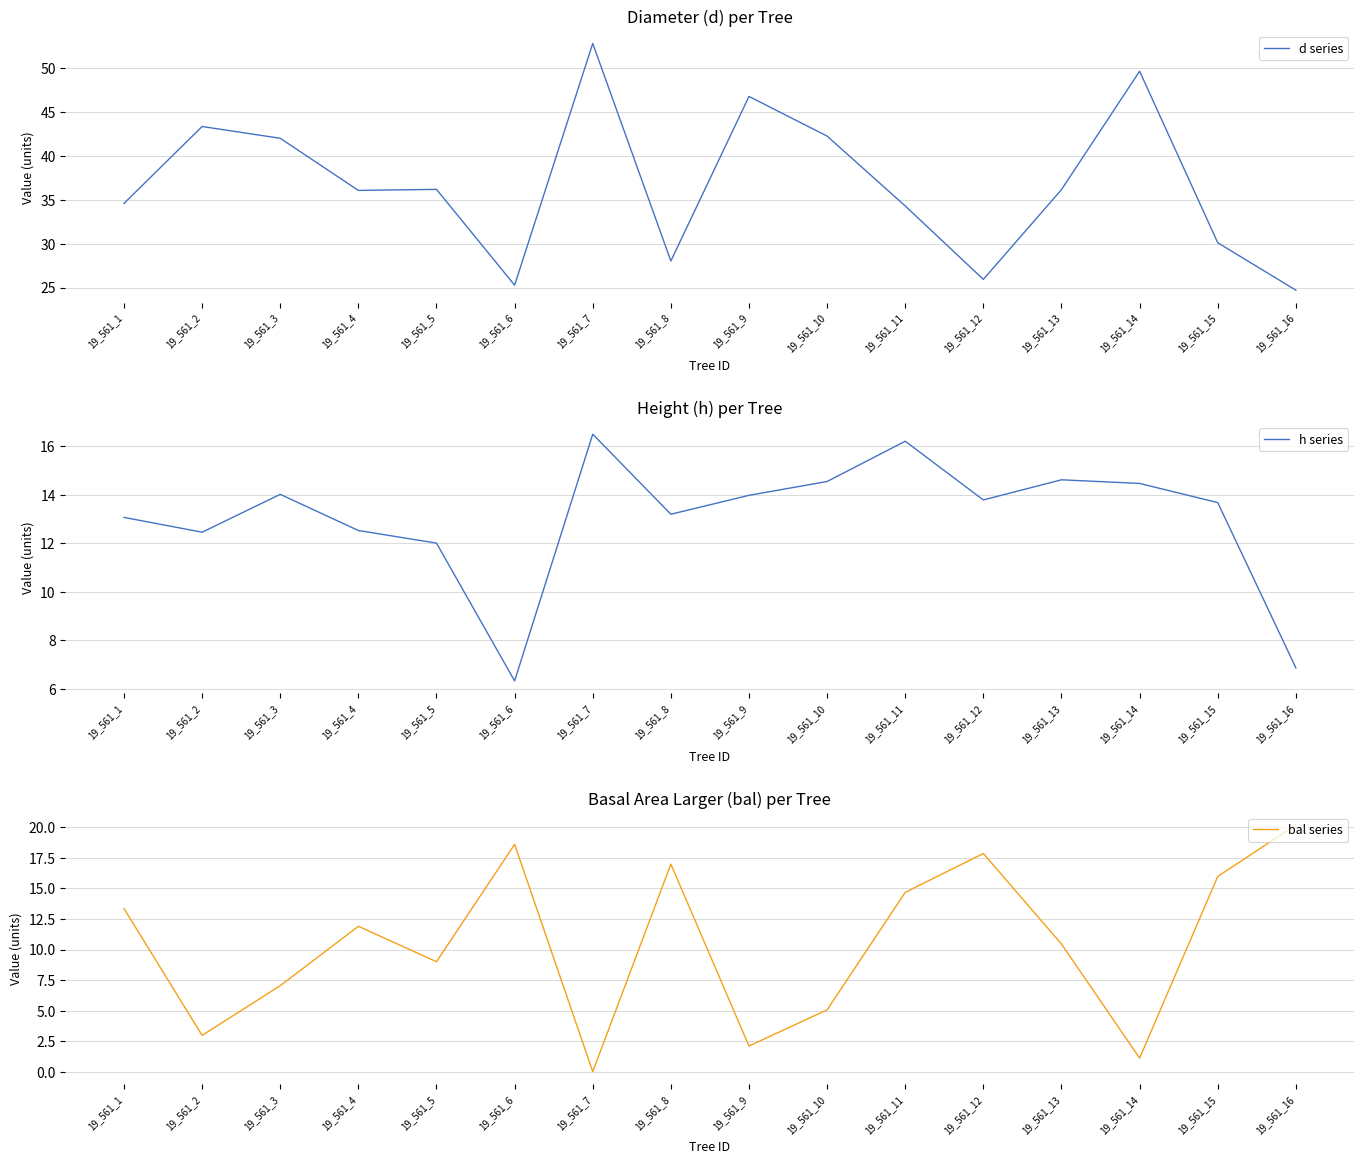

Is this an area chart (filled region under the line)?

No